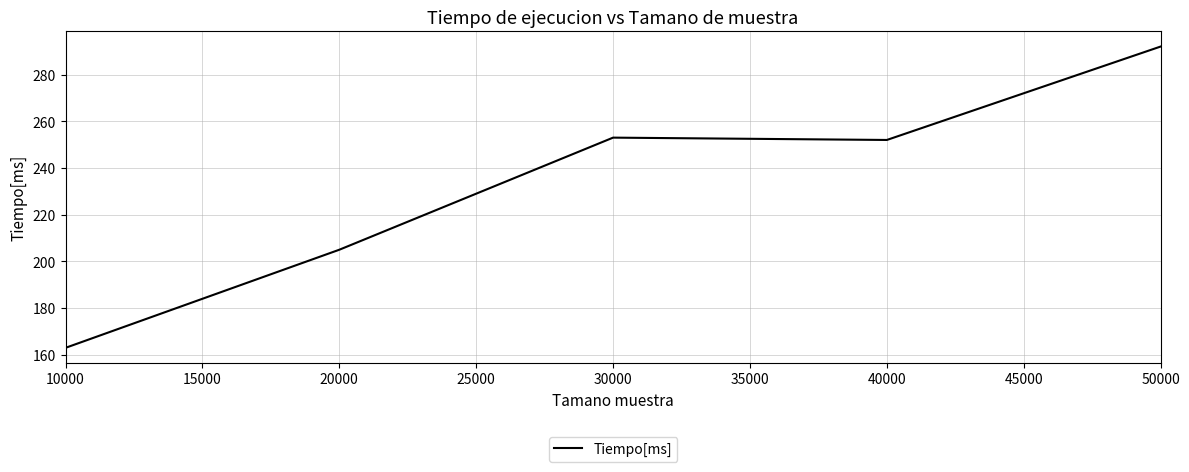

What is the smallest value displayed?

163